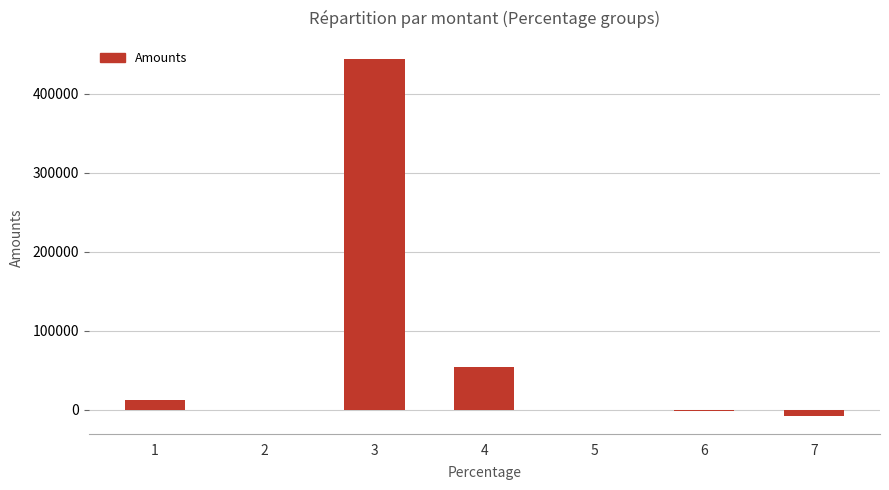

What is the sum of the values at 4 and 1?

67003.0